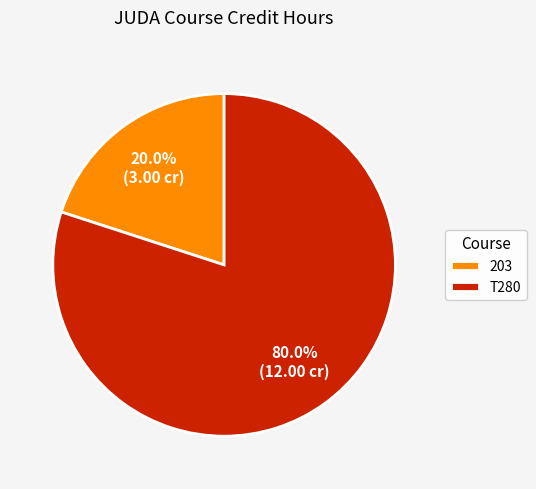

Count the number of slices in the pie.

2